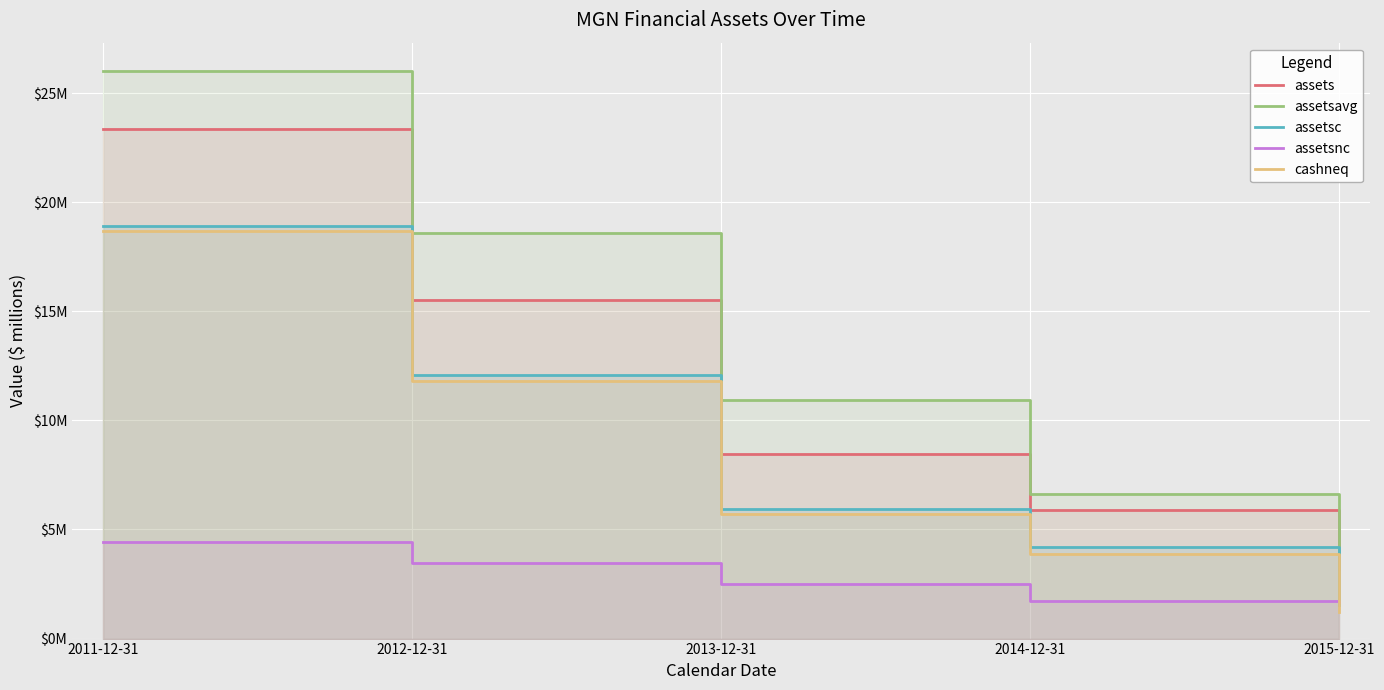

What is the value of the assetsc point at the 4th from the left?

4.2